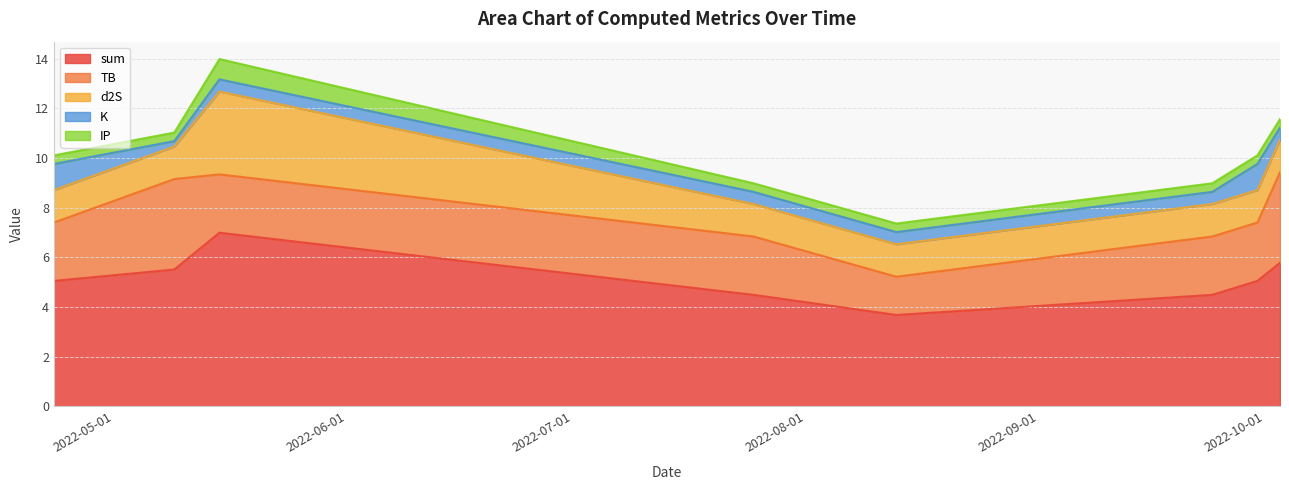

What is the spread (max minus min) of values at 2022-05-15?

6.5